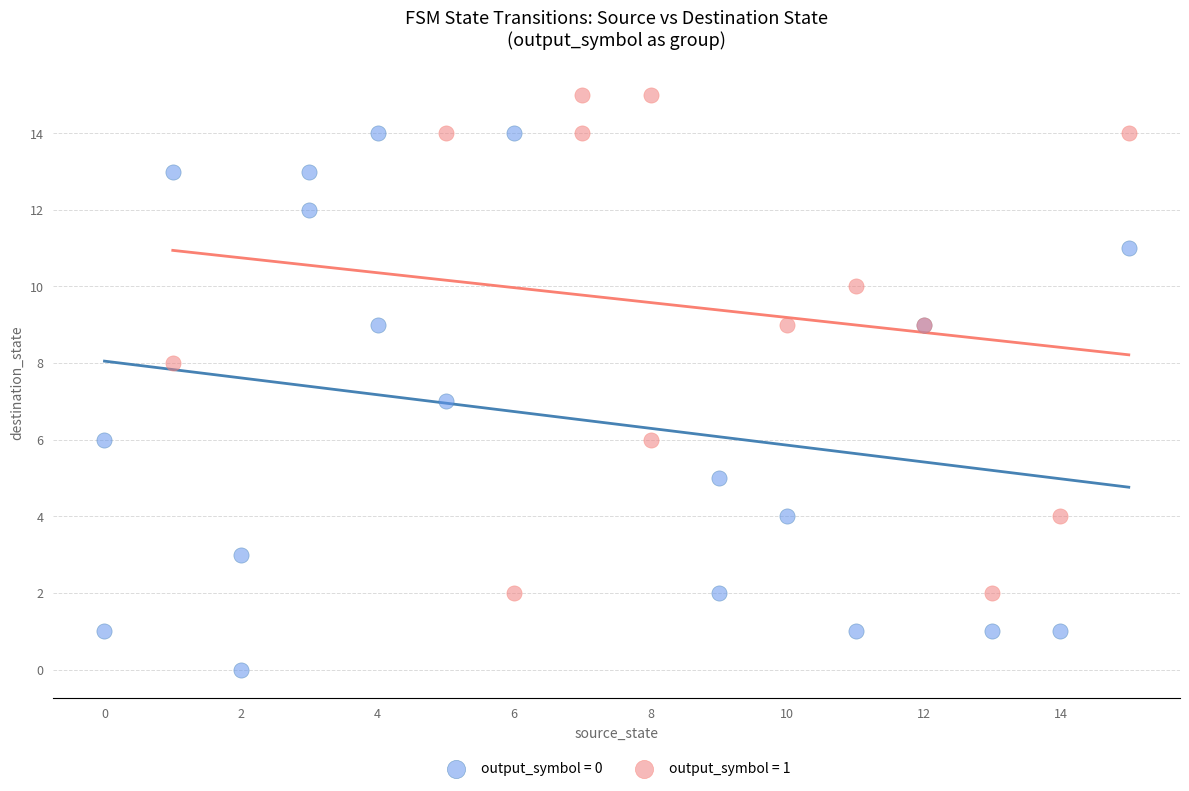

Which series reaches the minimum Y coordinate?

output_symbol = 0